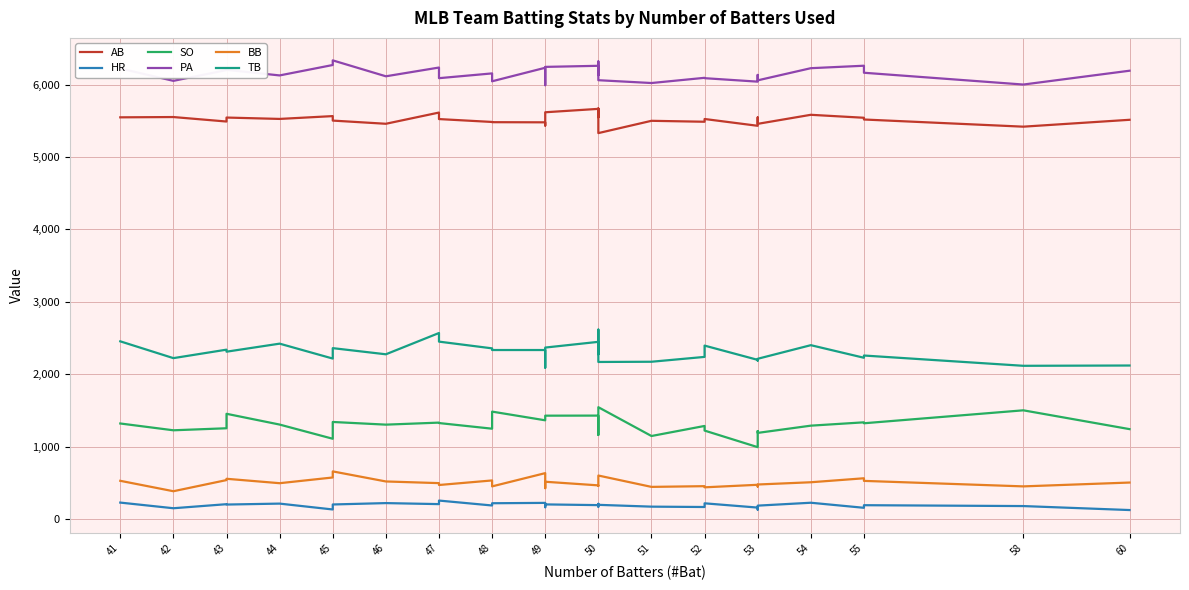

What is the difference between the second highest and second lowest values in the AB series?

246